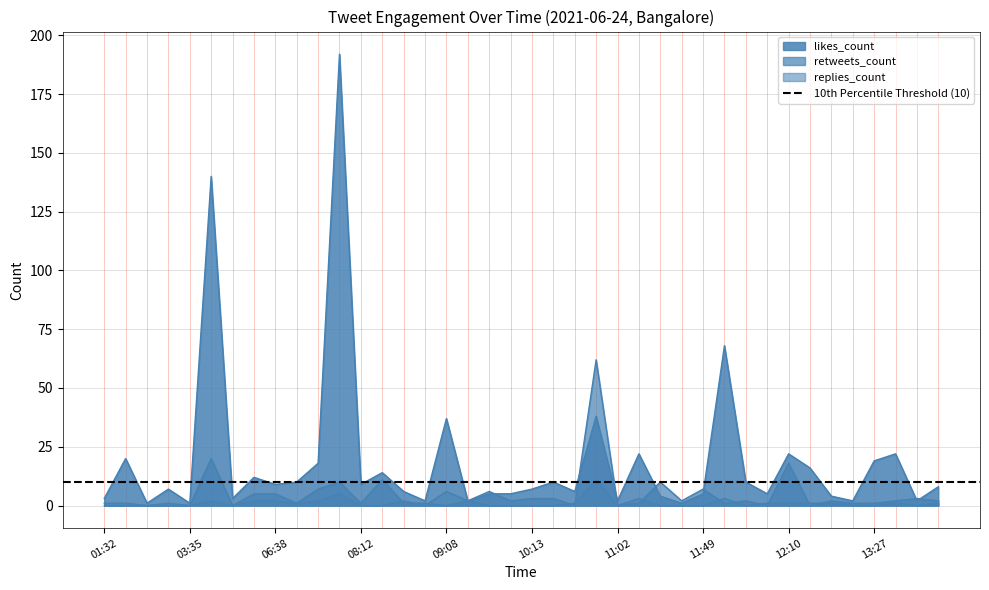

What is the label of the 3rd point from the left?

02:18